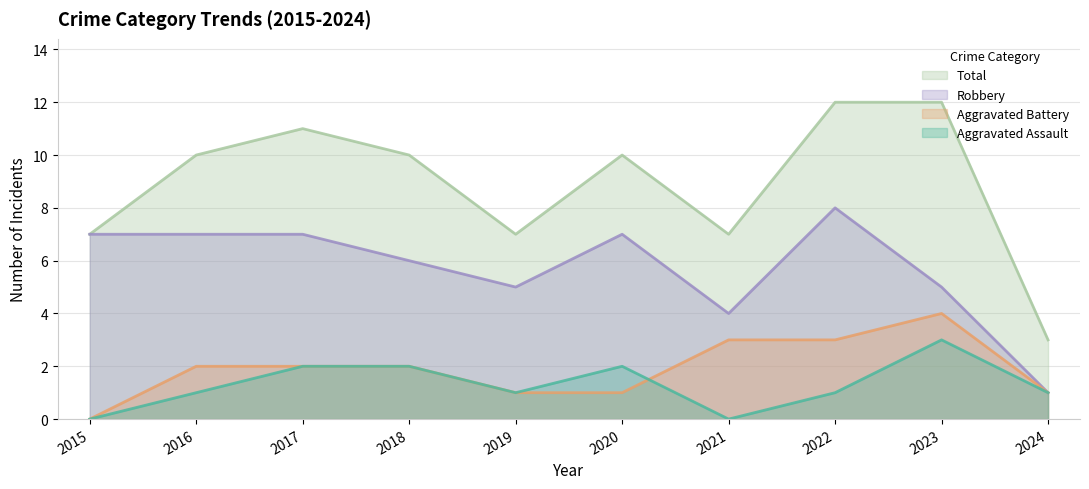

How many lines are shown in the chart?

4